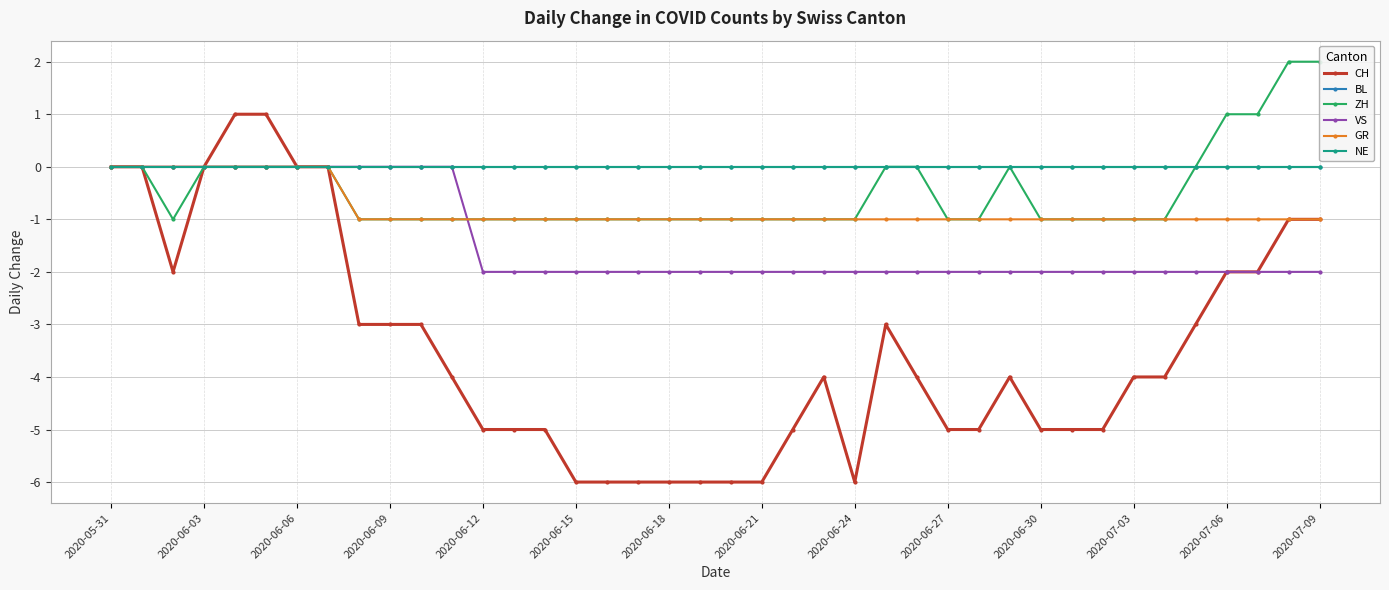

Reading right to left, list all the values displayed in this chart.

CH: -1	-1	-2	-2	-3	-4	-4	-5	-5	-5	-4	-5	-5	-4	-3	-6	-4	-5	-6	-6	-6	-6	-6	-6	-6	-5	-5	-5	-4	-3	-3	-3	0	0	1	1	0	-2	0	0
BL: 0	0	0	0	0	0	0	0	0	0	0	0	0	0	0	0	0	0	0	0	0	0	0	0	0	0	0	0	0	0	0	0	0	0	0	0	0	0	0	0
ZH: 2	2	1	1	0	-1	-1	-1	-1	-1	0	-1	-1	0	0	-1	-1	-1	-1	-1	-1	-1	-1	-1	-1	-1	-1	-1	-1	-1	-1	-1	0	0	0	0	0	-1	0	0
VS: -2	-2	-2	-2	-2	-2	-2	-2	-2	-2	-2	-2	-2	-2	-2	-2	-2	-2	-2	-2	-2	-2	-2	-2	-2	-2	-2	-2	0	0	0	0	0	0	0	0	0	0	0	0
GR: -1	-1	-1	-1	-1	-1	-1	-1	-1	-1	-1	-1	-1	-1	-1	-1	-1	-1	-1	-1	-1	-1	-1	-1	-1	-1	-1	-1	-1	-1	-1	-1	0	0	0	0	0	0	0	0
NE: 0	0	0	0	0	0	0	0	0	0	0	0	0	0	0	0	0	0	0	0	0	0	0	0	0	0	0	0	0	0	0	0	0	0	0	0	0	0	0	0